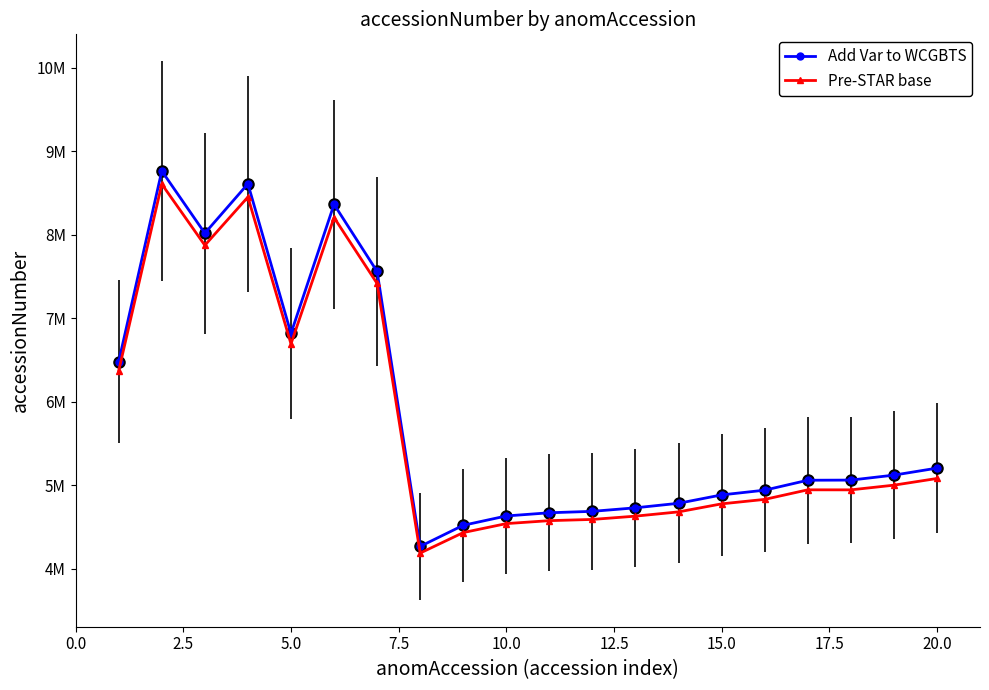

What are all the series names shown in the legend?

Add Var to WCGBTS, Pre-STAR base